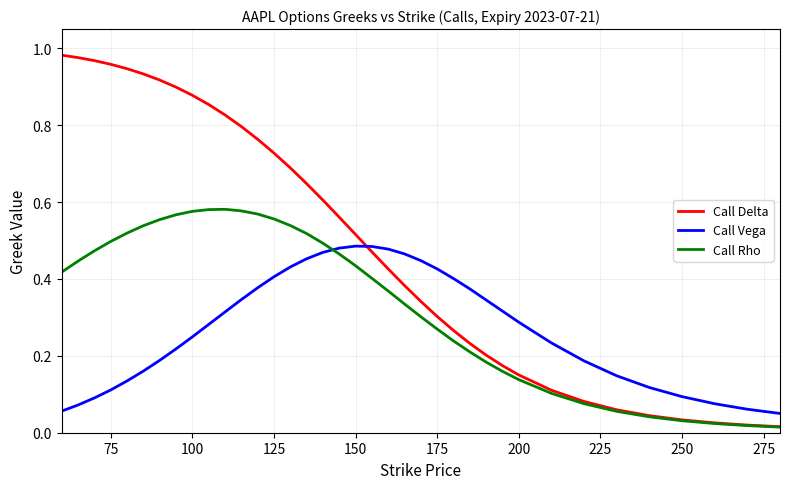

After their last crossing, which series has the higher values: Call Delta or Call Vega?

Call Vega